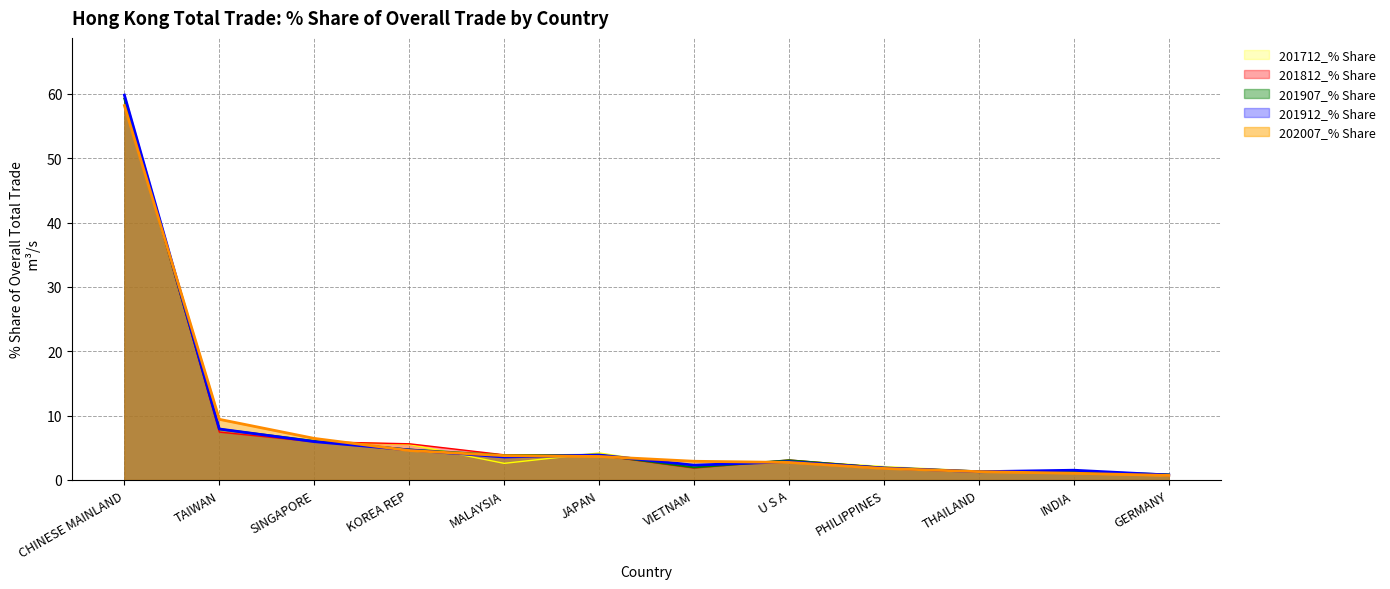

What is the difference between the maximum and minimum values in the 201812_% Share series?

58.5